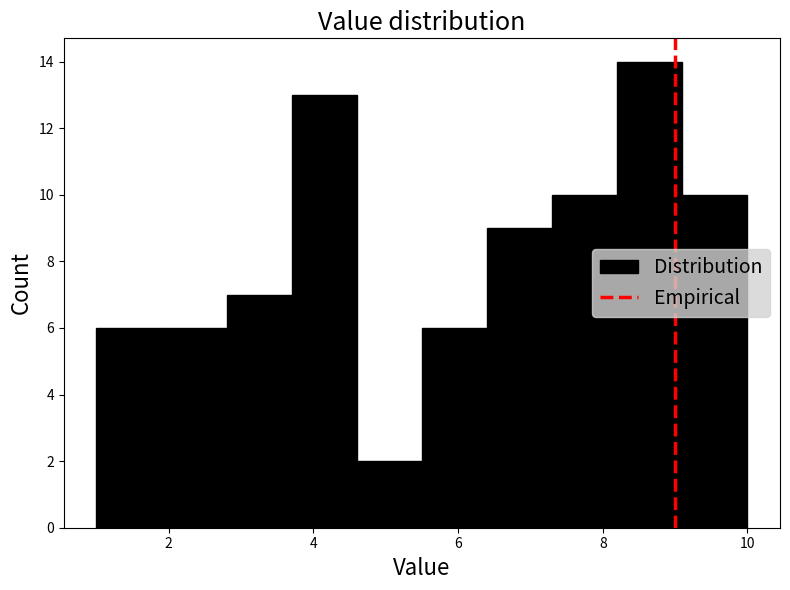

Reading left to right, list every bar in this chart as the range it spans on the x-axis followed by its height. Neither the bar edges nor the heights are printed on the chart, so give them approximately, as read against the axes.

1.0 to 1.9: 6
1.9 to 2.8: 6
2.8 to 3.7: 7
3.7 to 4.6: 13
4.6 to 5.5: 2
5.5 to 6.4: 6
6.4 to 7.3: 9
7.3 to 8.2: 10
8.2 to 9.1: 14
9.1 to 10.0: 10